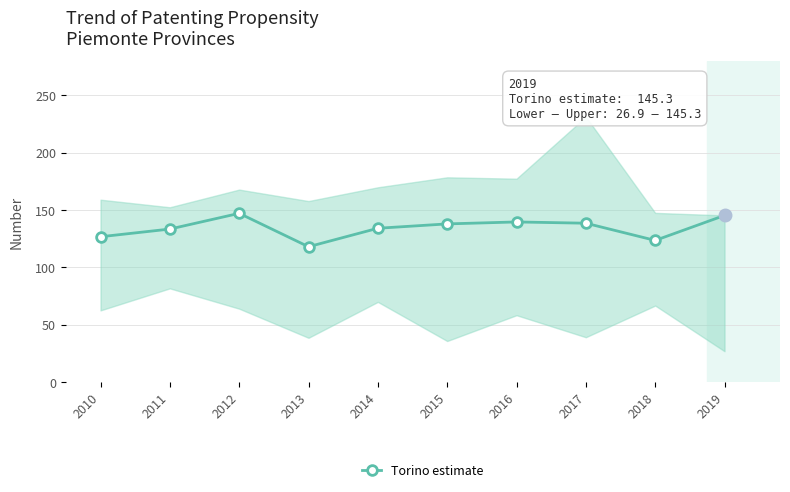

How many data points are less than 137?

5